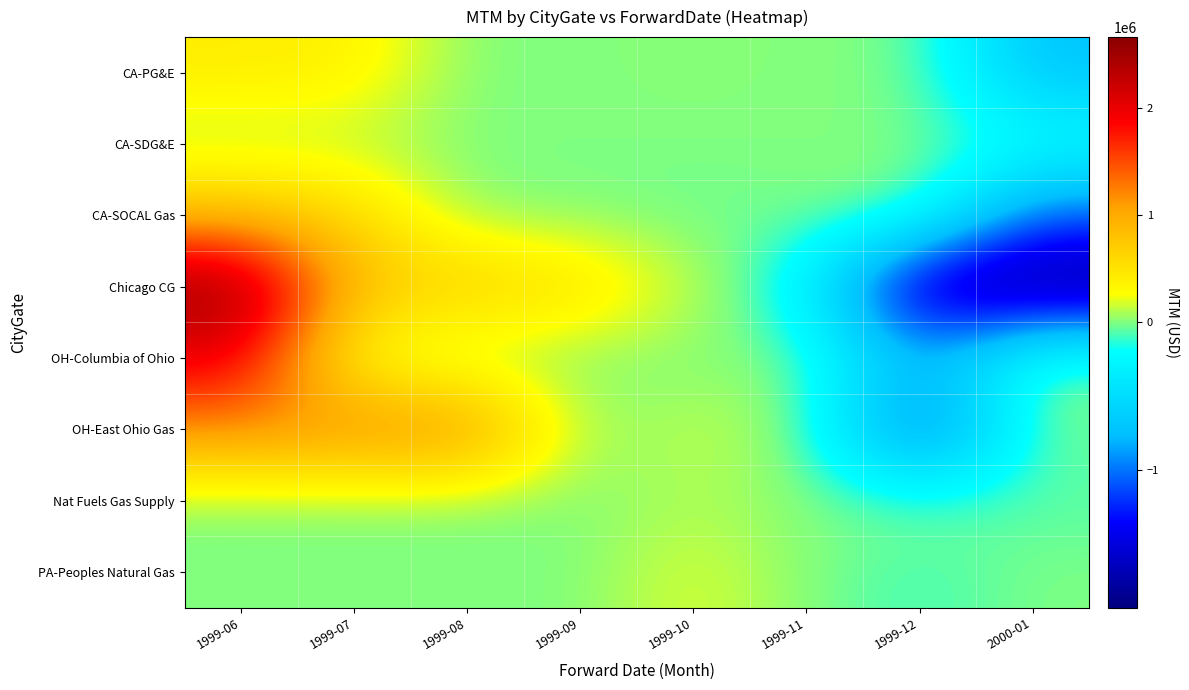

Count the number of categories in the chart.

8